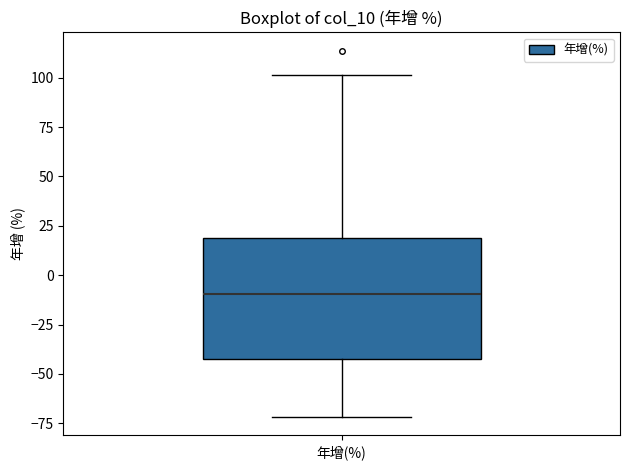

Transcribe this box plot: give where the median line is, the range the box spans, and where the two whiskers end, as read against the y-axis. The values are not printed on the chart, so give them approximately, as read against the axis.

median -10, box -45 to 20, whiskers -70 to 100